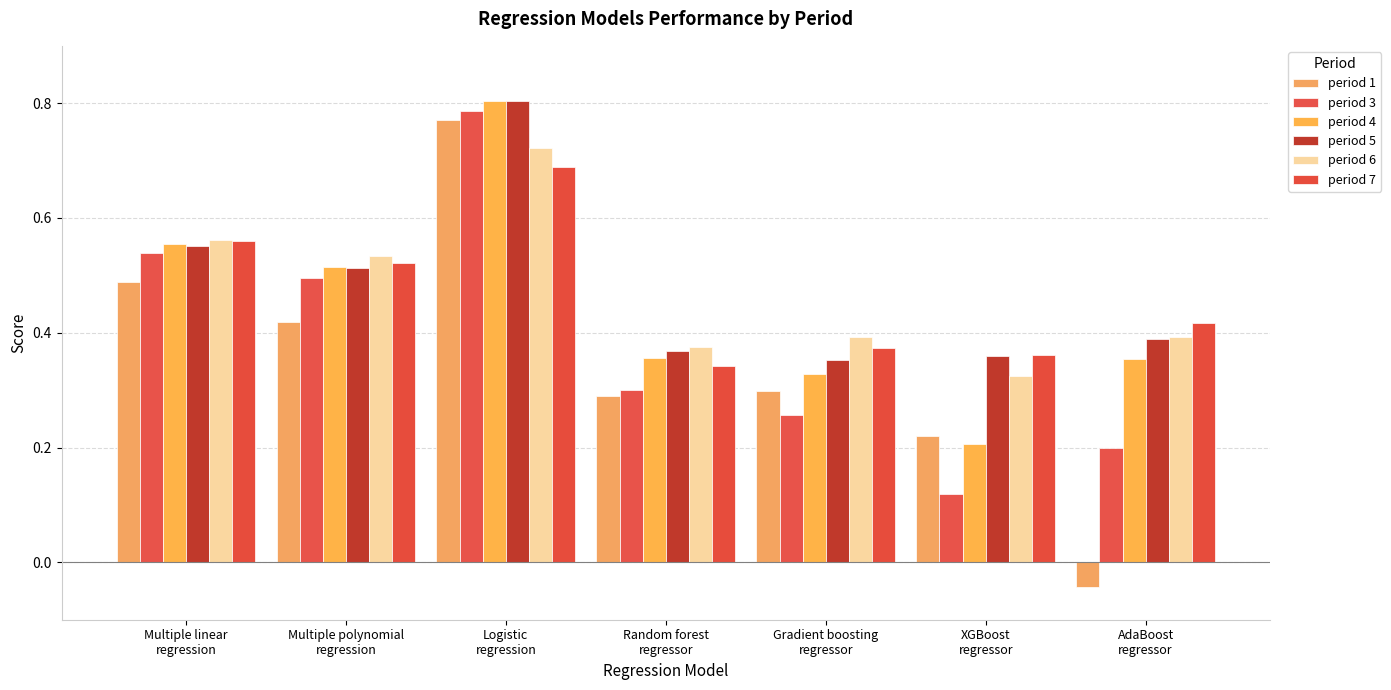

What is the maximum value for period 6?

0.7